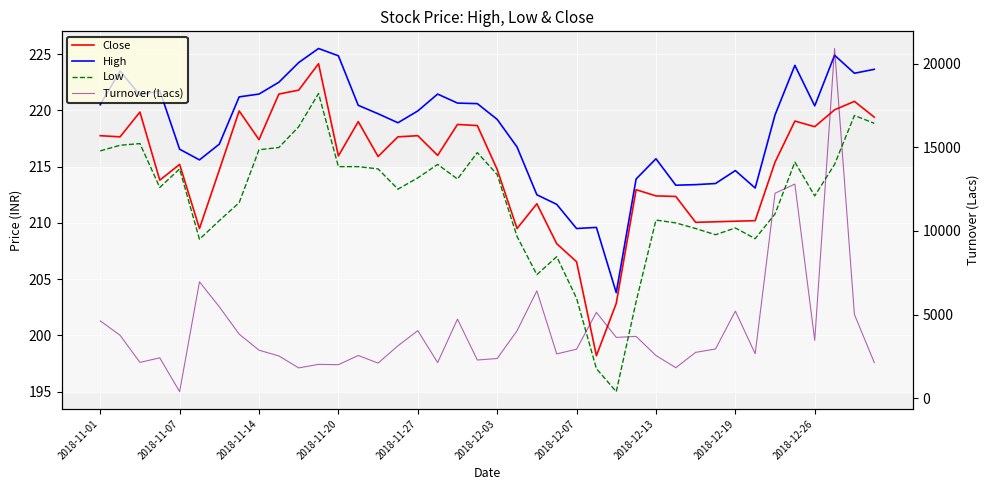

At which category does the chart reach its minimum across all series?

26